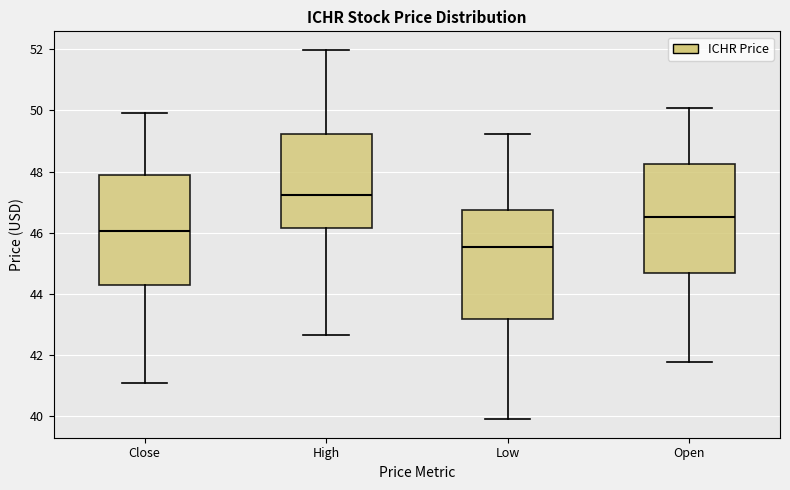

Which box's median line is the highest?

High